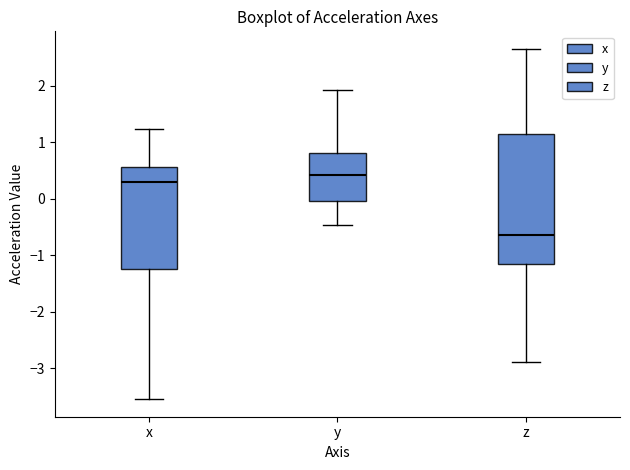

Where is the lower edge of the box for x on the y-axis? The values are not printed on the chart, so give them approximately, as read against the axis.

-1.2